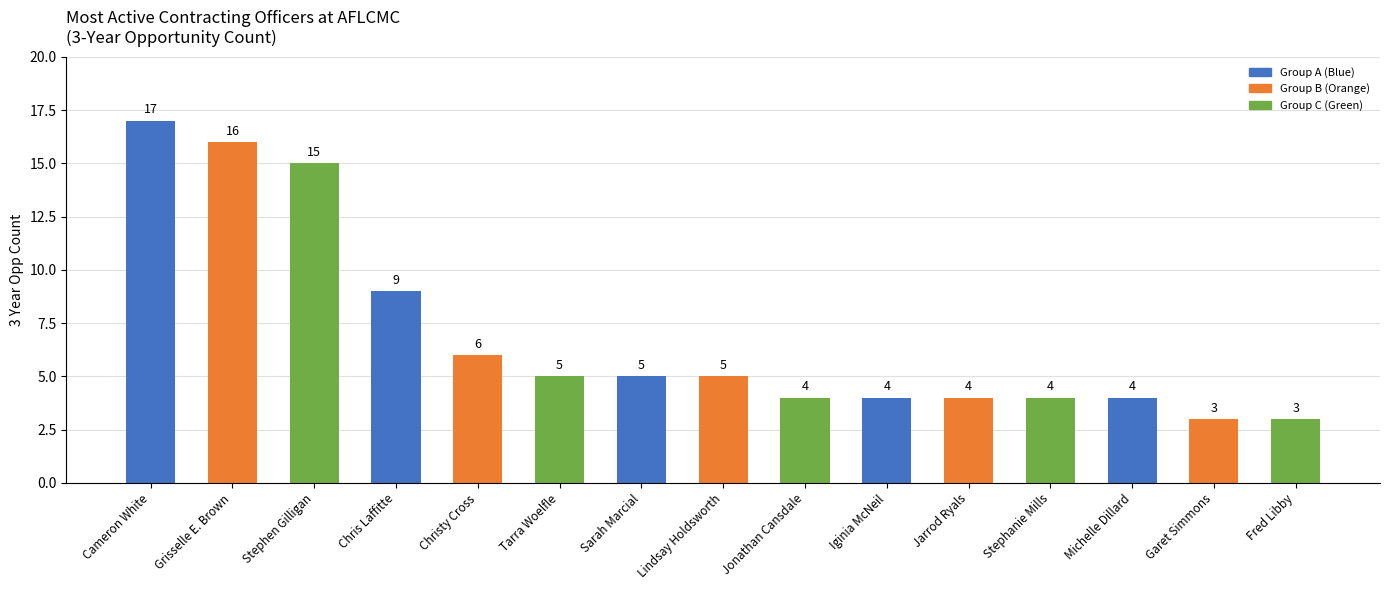

What is the difference between the second highest and second lowest values?

13